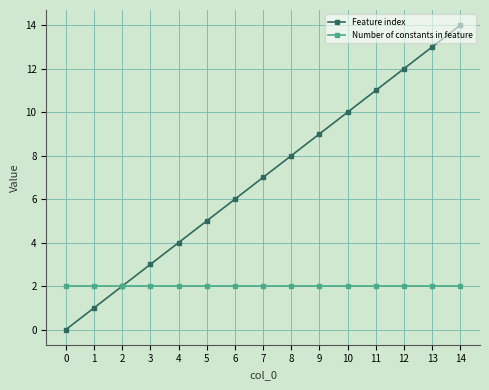

Reading right to left, extract all data points from this chart.

Feature index: 14	13	12	11	10	9	8	7	6	5	4	3	2	1	0
Number of constants in feature: 2	2	2	2	2	2	2	2	2	2	2	2	2	2	2